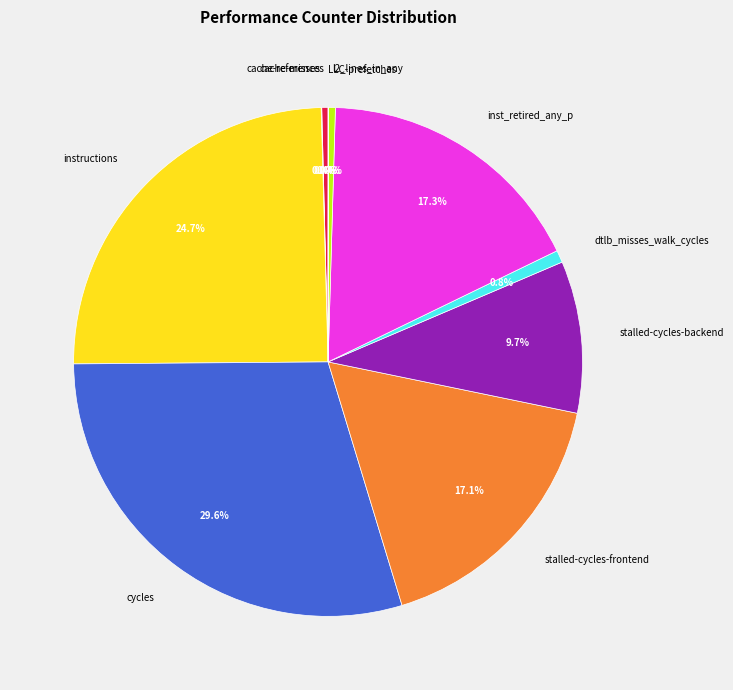

To the nearest percent, what is the difference between the largest and smallest slice percentages?

30%